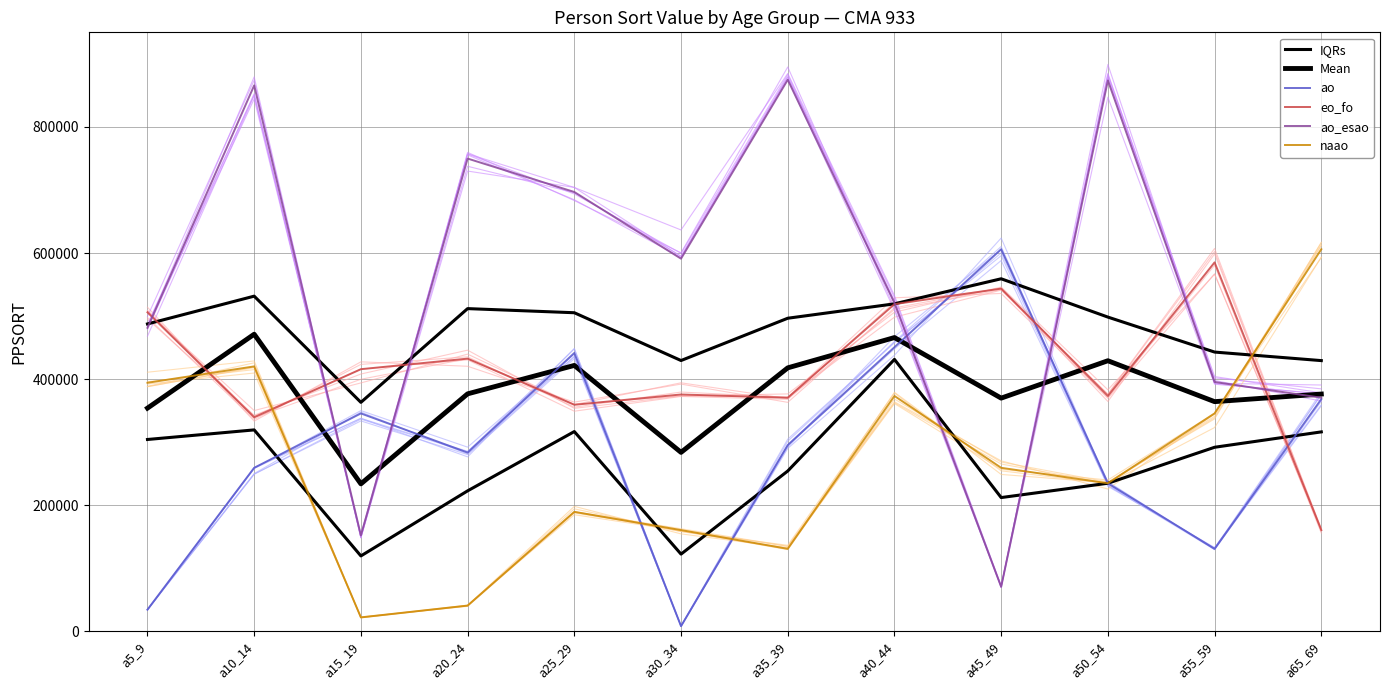

True or false: ao_esao and naao intersect in this chart.

True